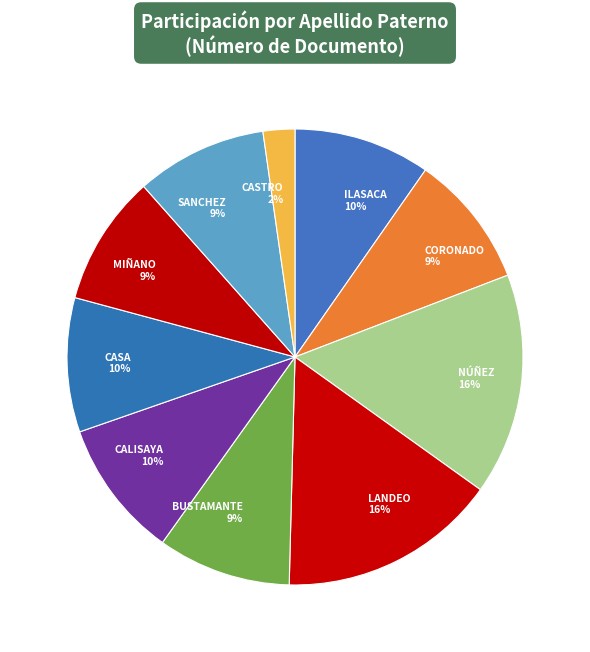

Combined, do BUSTAMANTE and ILASACA account for over 50%?

No